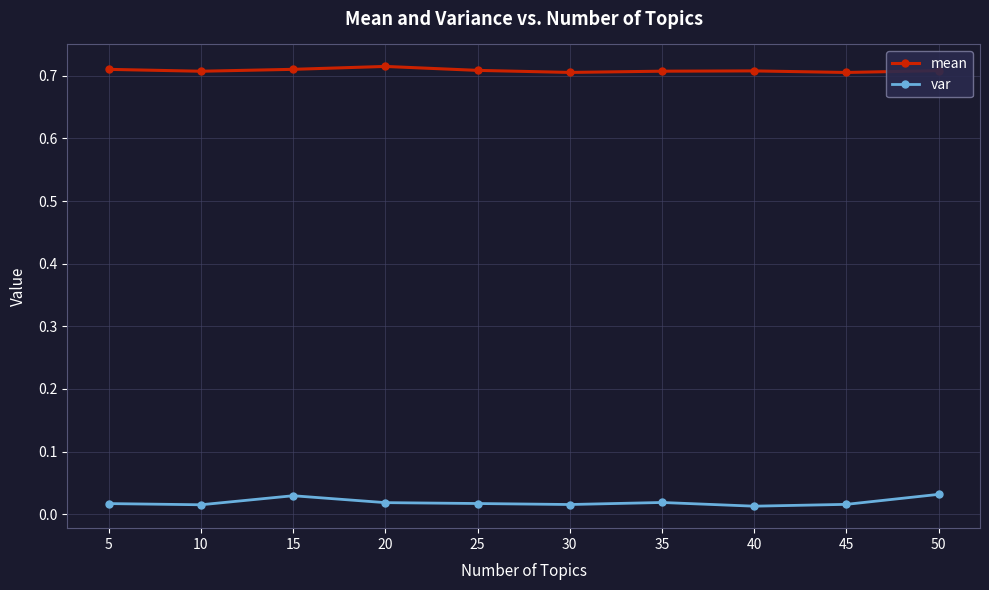

How many series are shown in this chart?

2